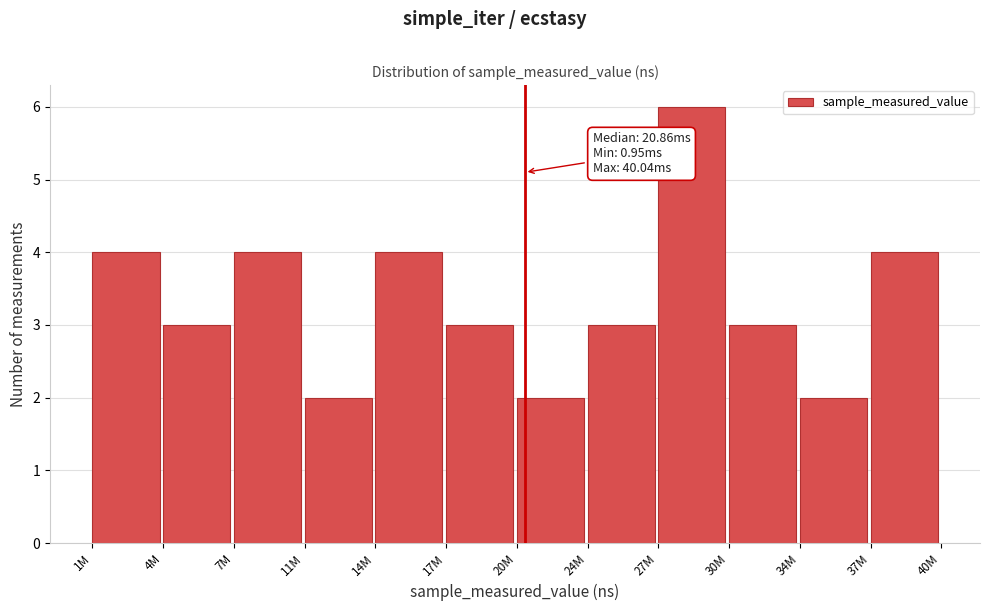

Reading left to right, extract all data points from this chart.

4	3	4	2	4	3	2	3	6	3	2	4